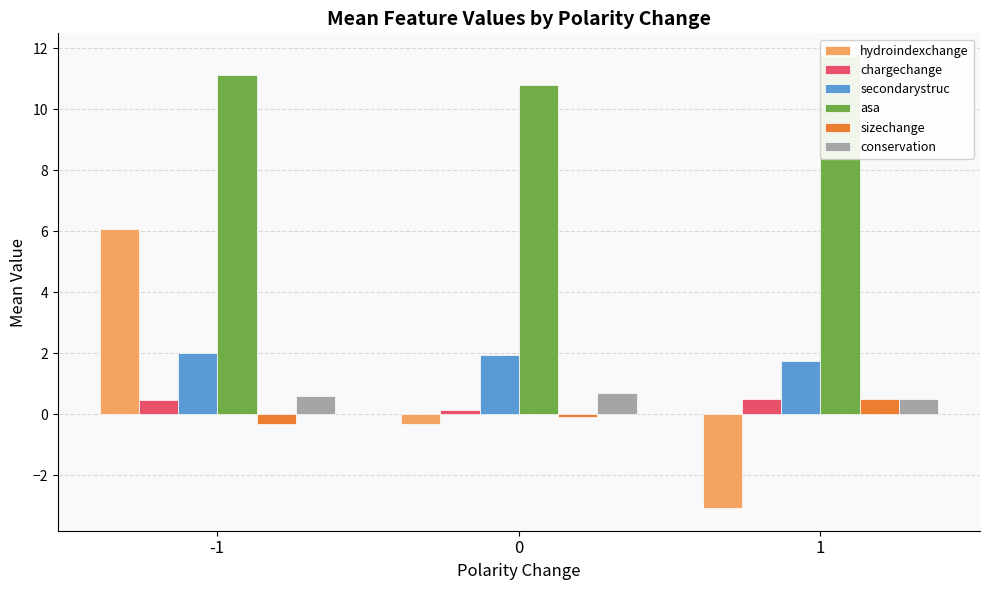

Rank the series at -1 from highest to lowest value.

asa, hydroindexchange, secondarystruc, conservation, chargechange, sizechange